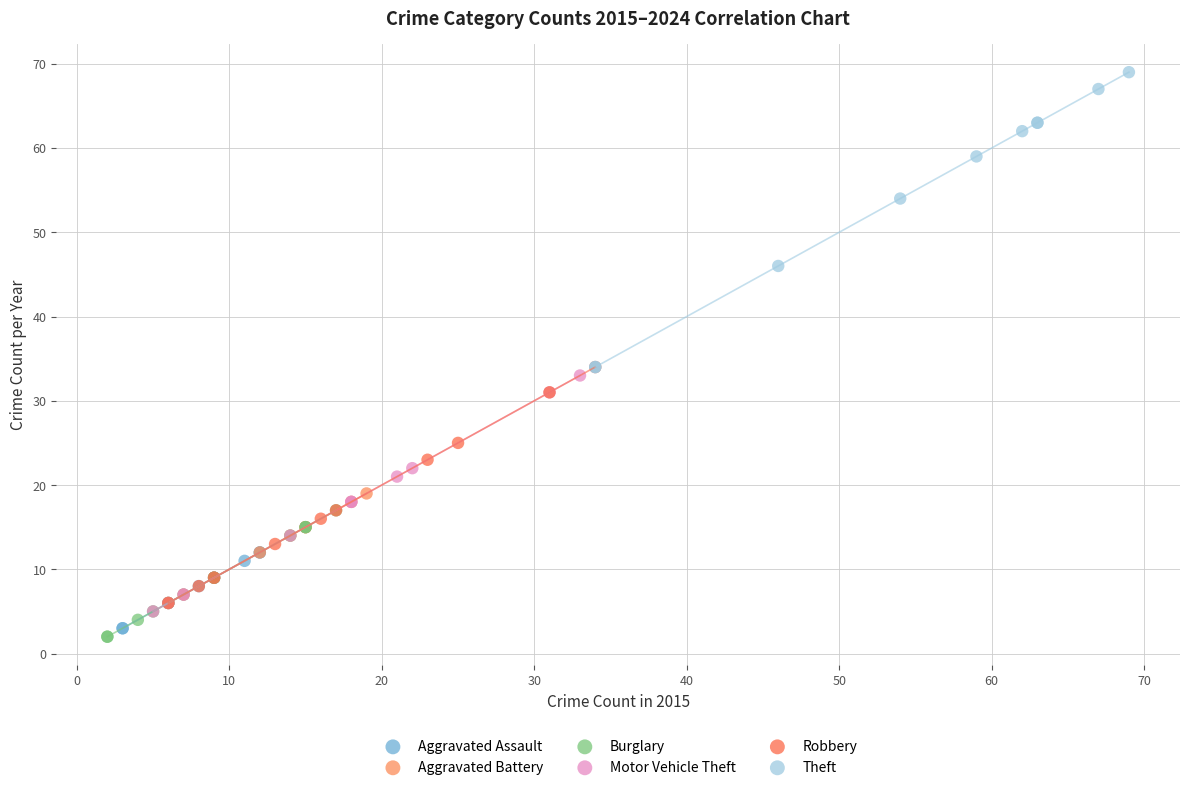

Which series reaches the minimum Y coordinate?

Burglary